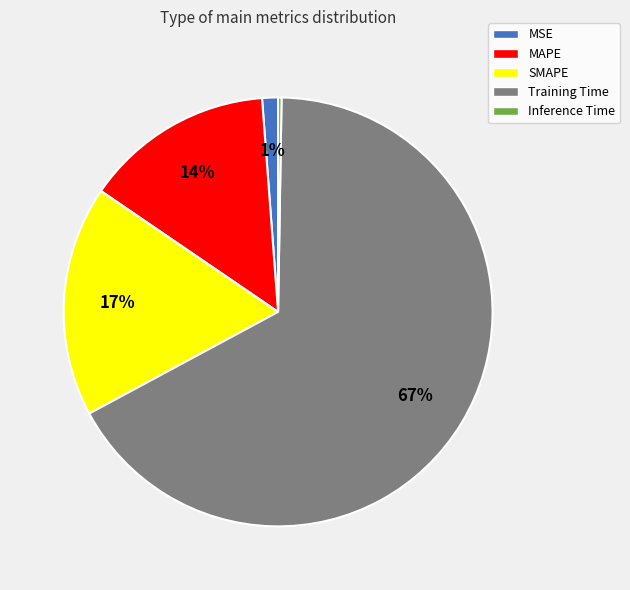

To the nearest percent, what portion does MAPE represent?

14%